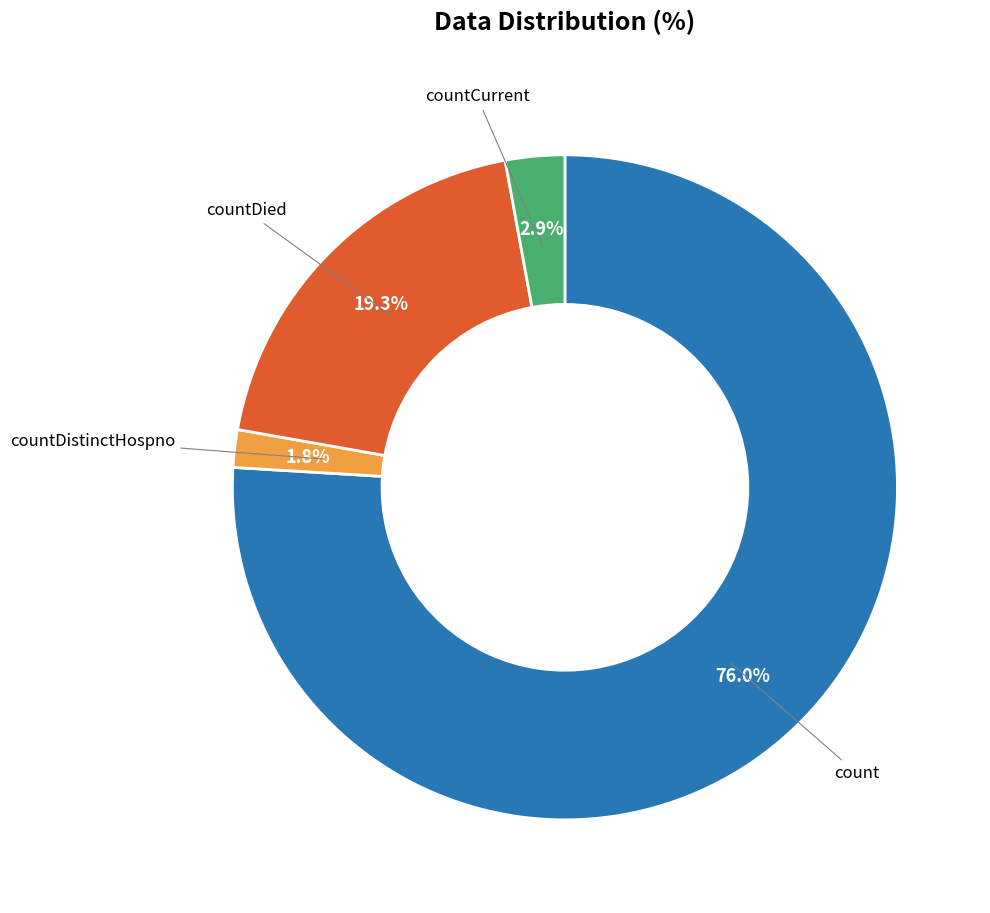

Is count the majority of the pie?

Yes